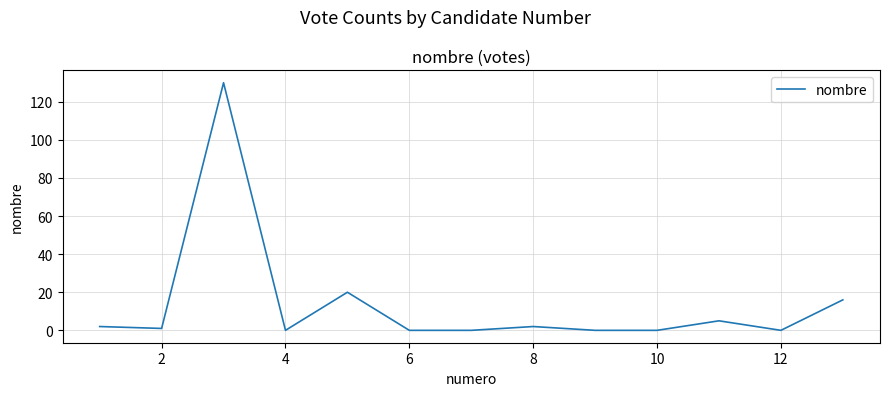

What is the difference between the maximum and minimum values?

130